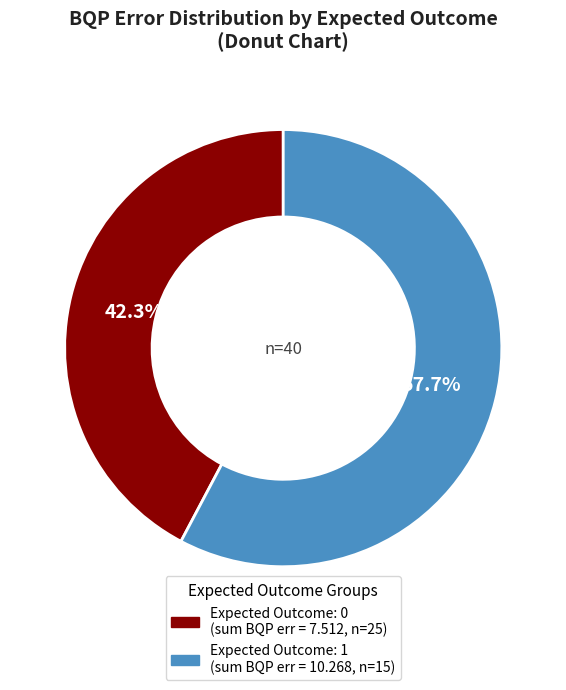

Count the number of slices in the pie.

2